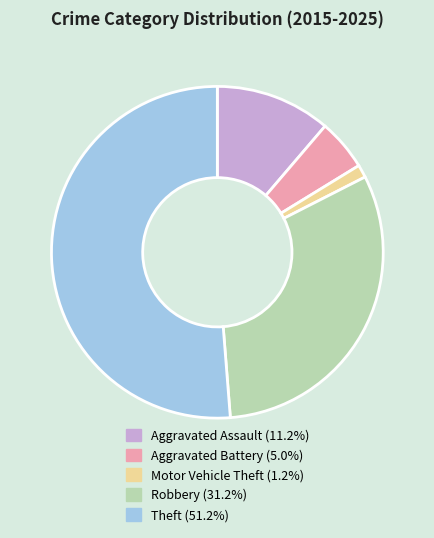

Does any single category account for the majority?

Yes